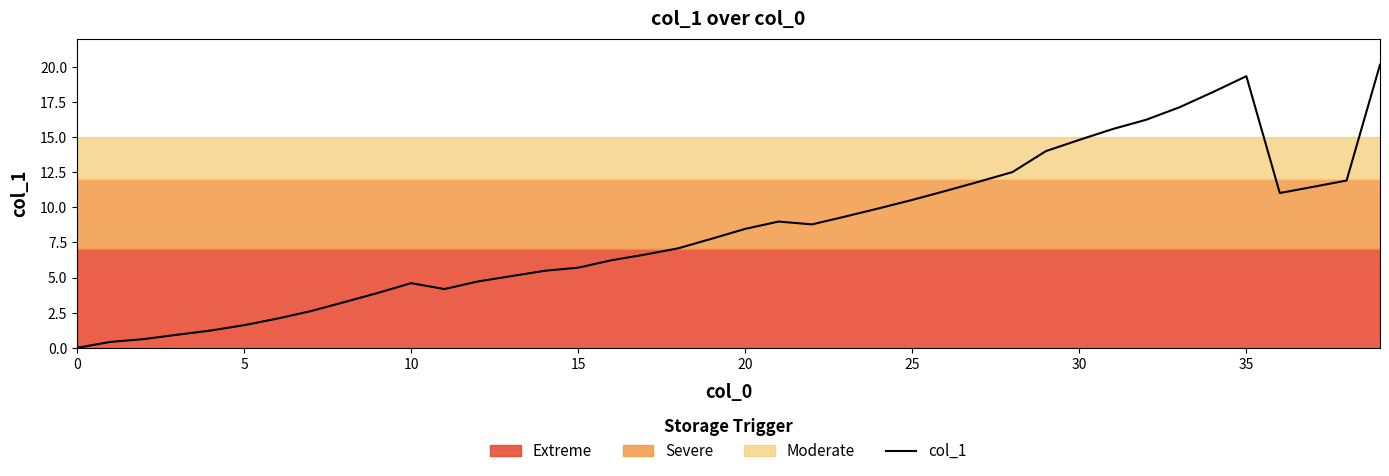

Between 24 and 10, which is larger?

24